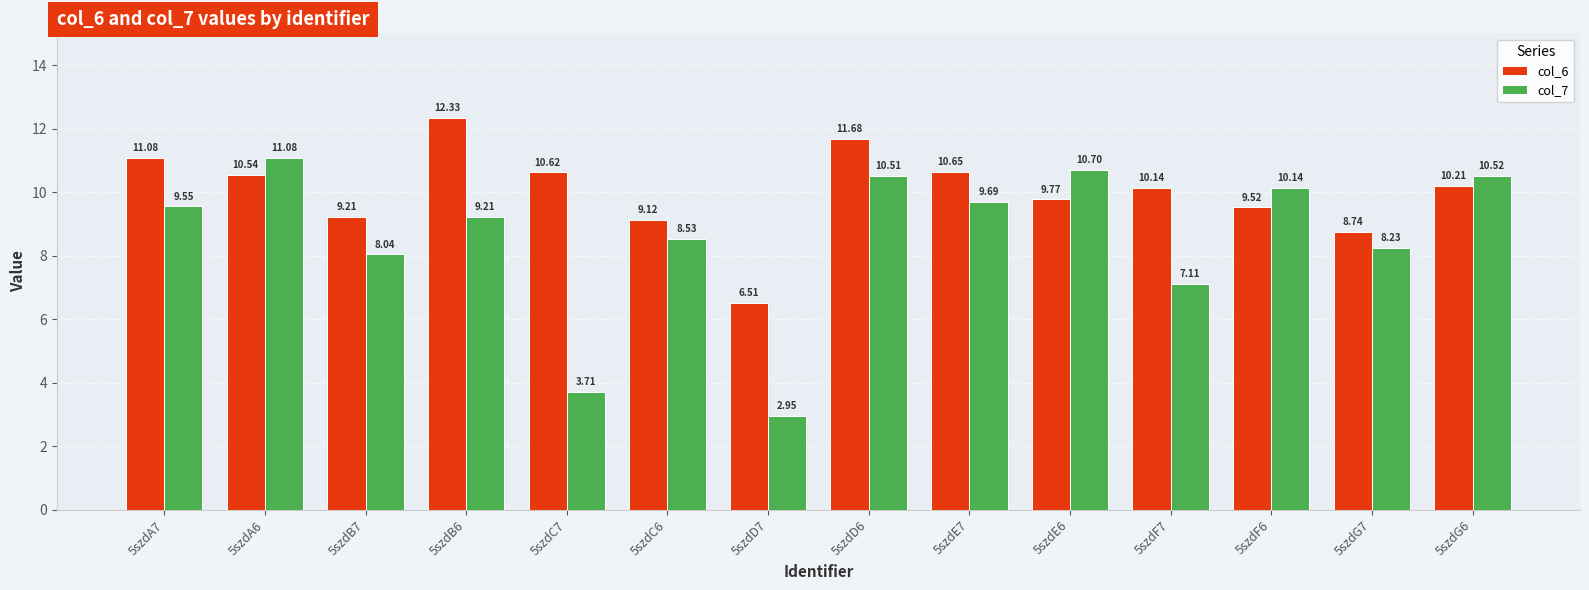

What is the sum of the col_7 values at 5szdG7 and 5szdE7?

17.9